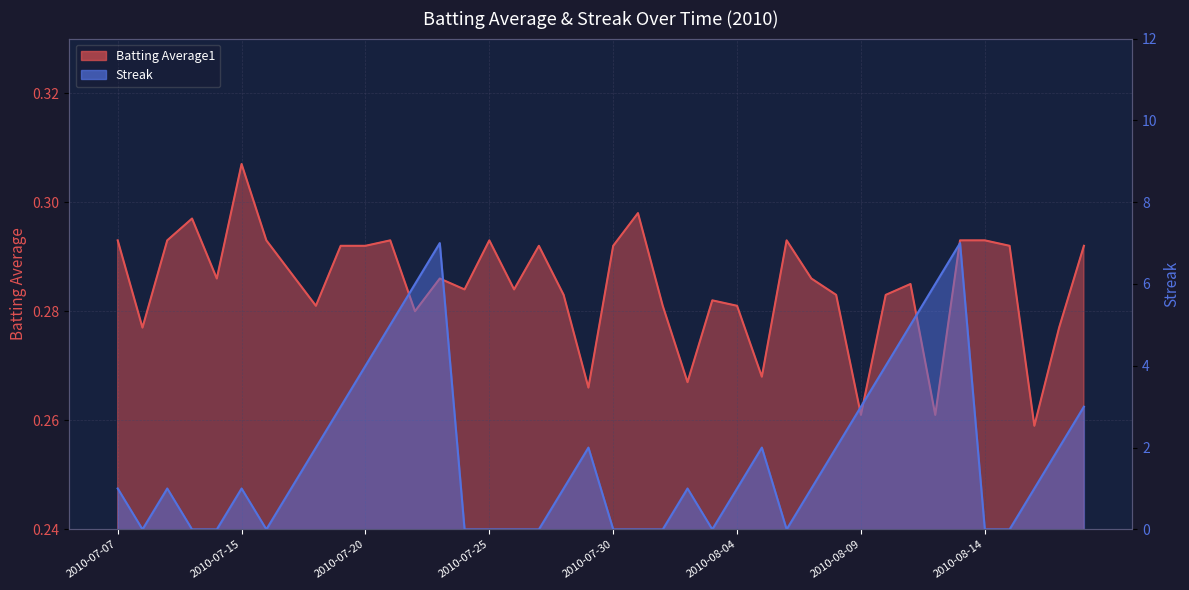

At how many categories does at least one series exceed 6?

2